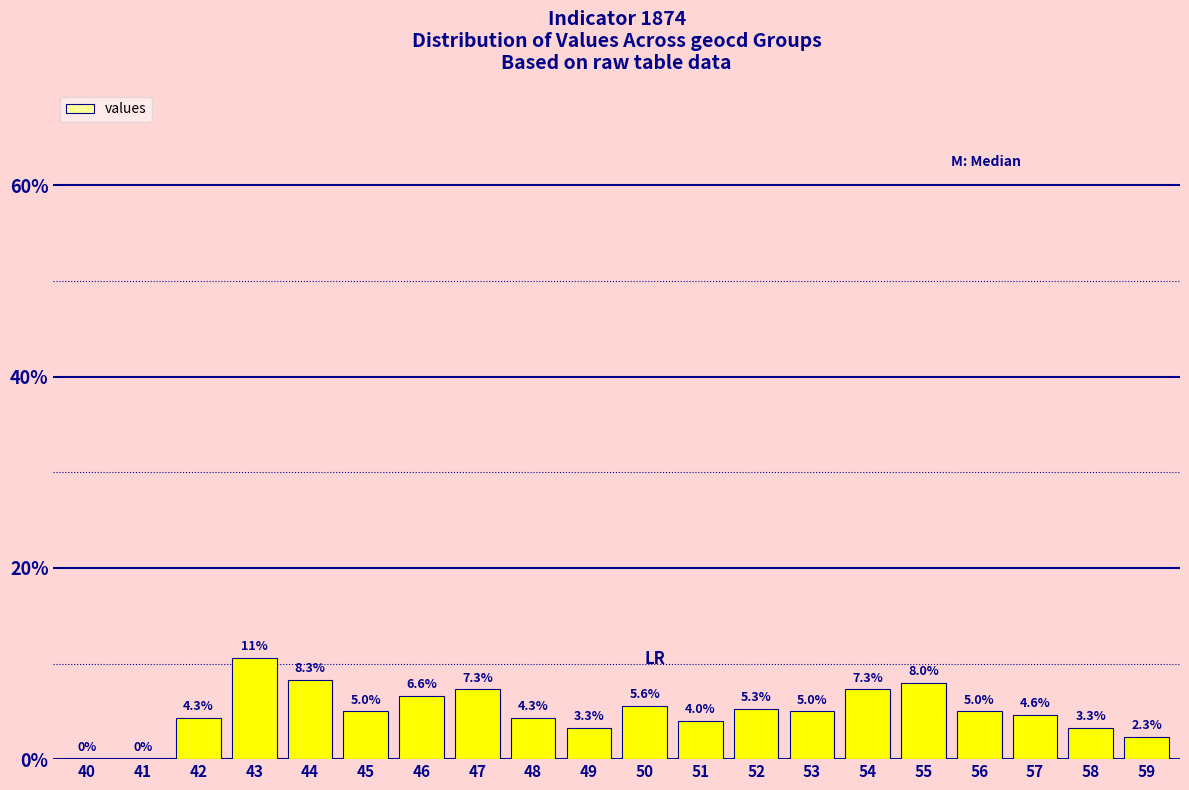

What is the sum of the values at 55 and 44?

16.3